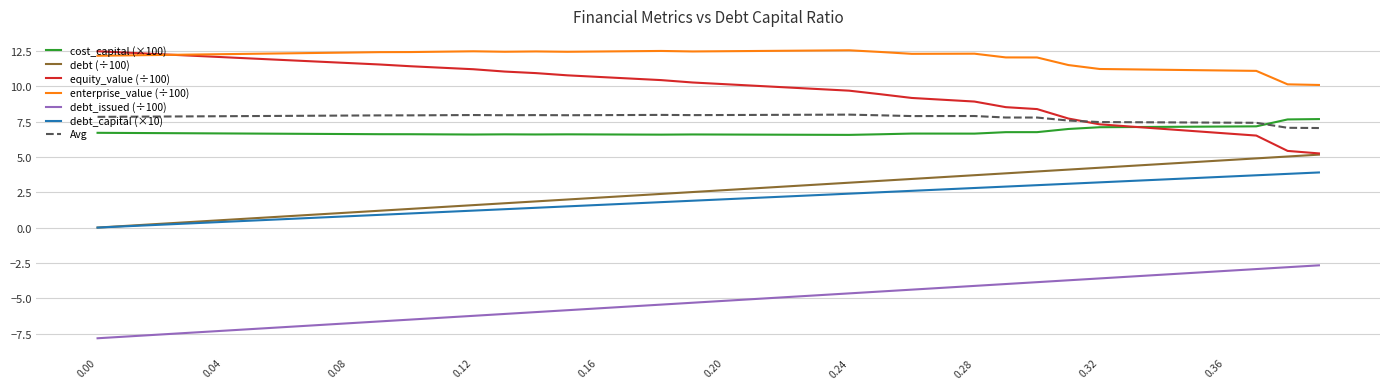

What is the smallest value displayed?

-7.8